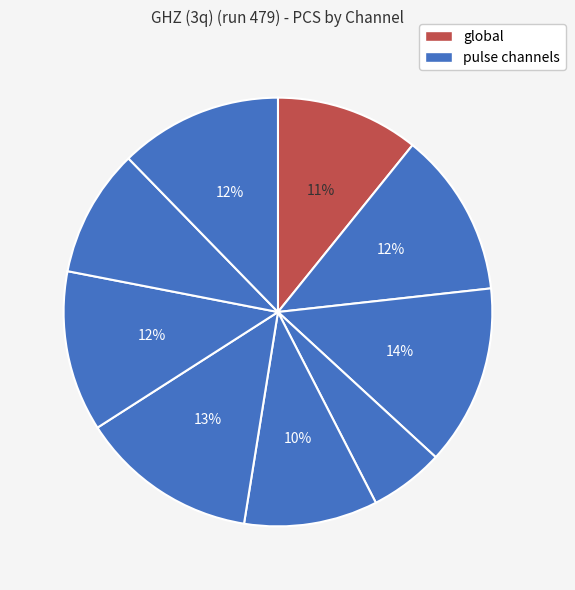

Count the number of slices in the pie.

9